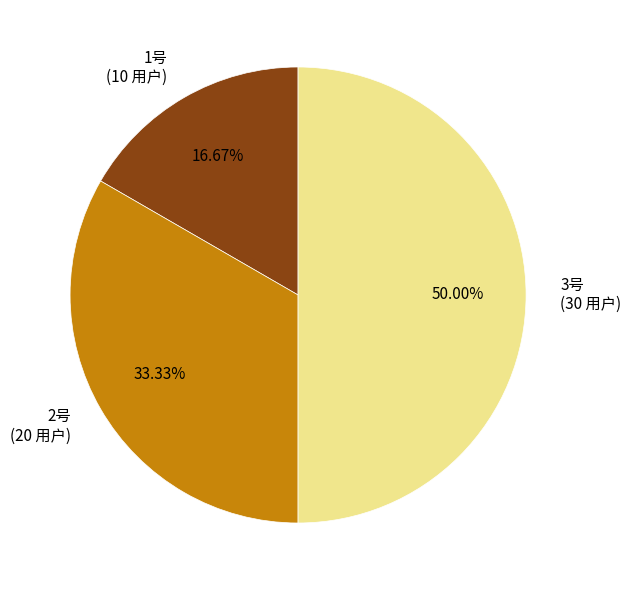

Combined, do 1号 and 3号 account for over 50%?

Yes